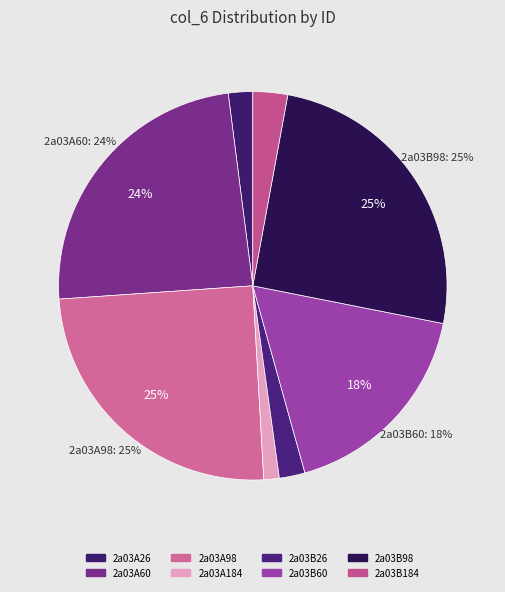

To the nearest percent, what is the average slice percentage?

12%